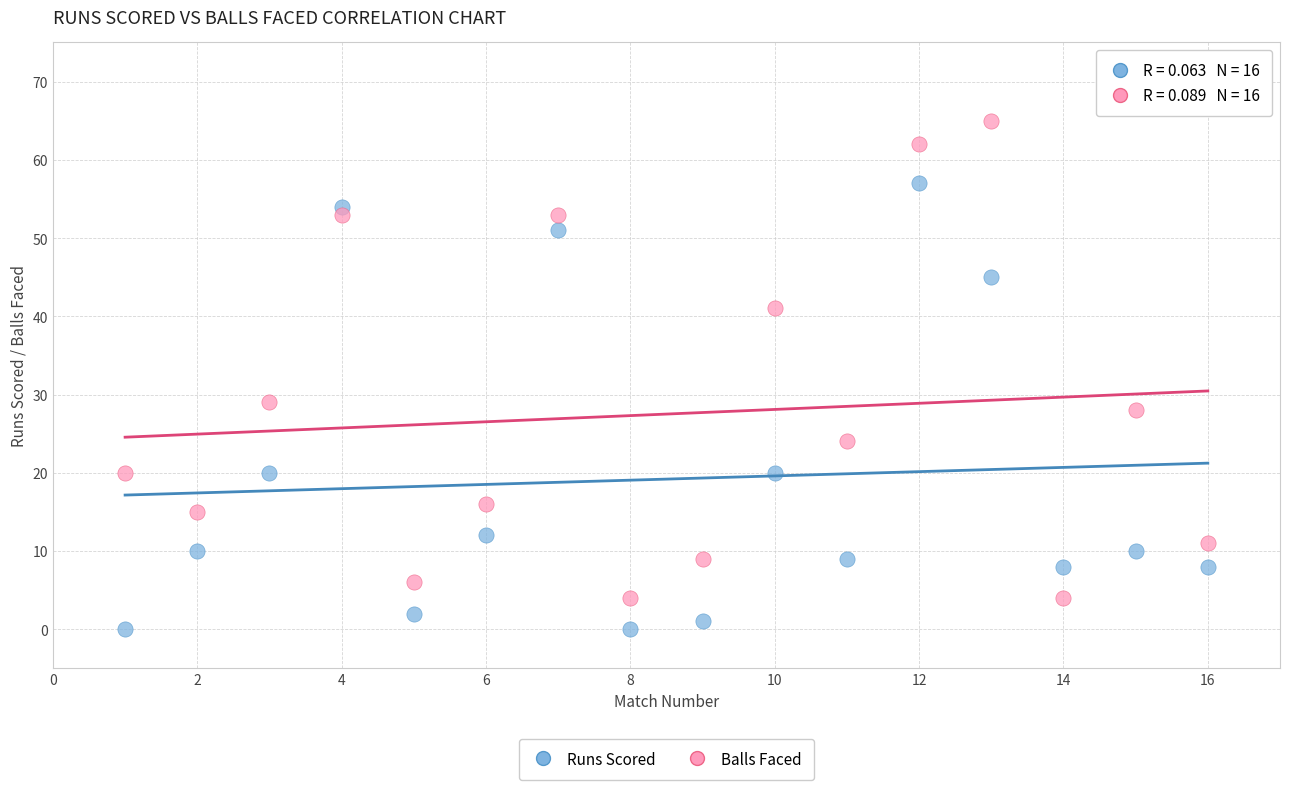

In the Balls Faced series, what Y value is closest to 34?

29